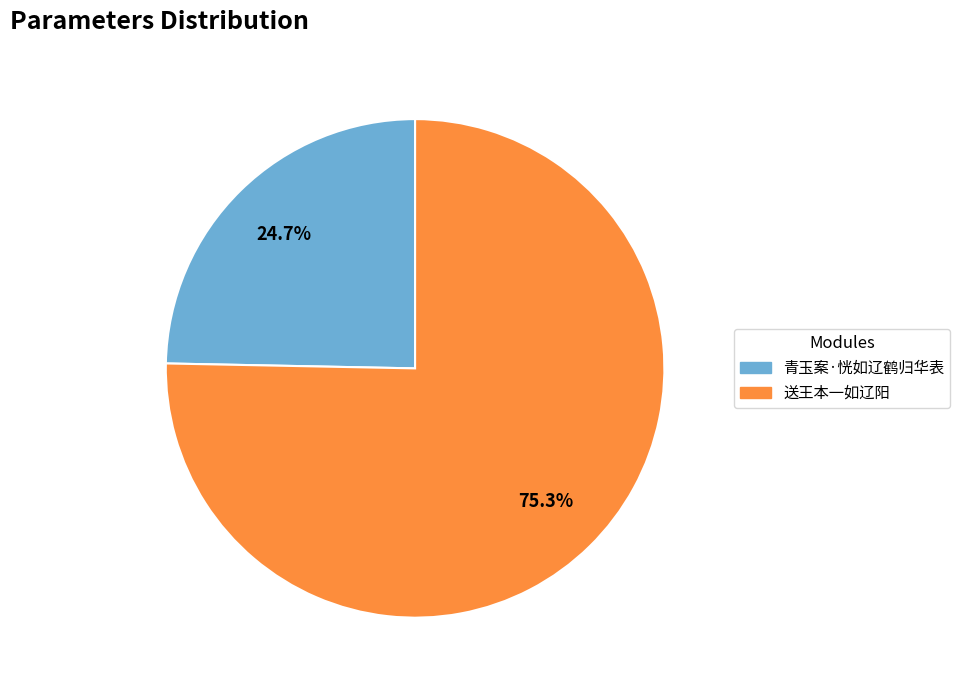

What is the ratio of the value at 青玉案·恍如辽鹤归华表 to the value at 送王本一如辽阳?

0.3